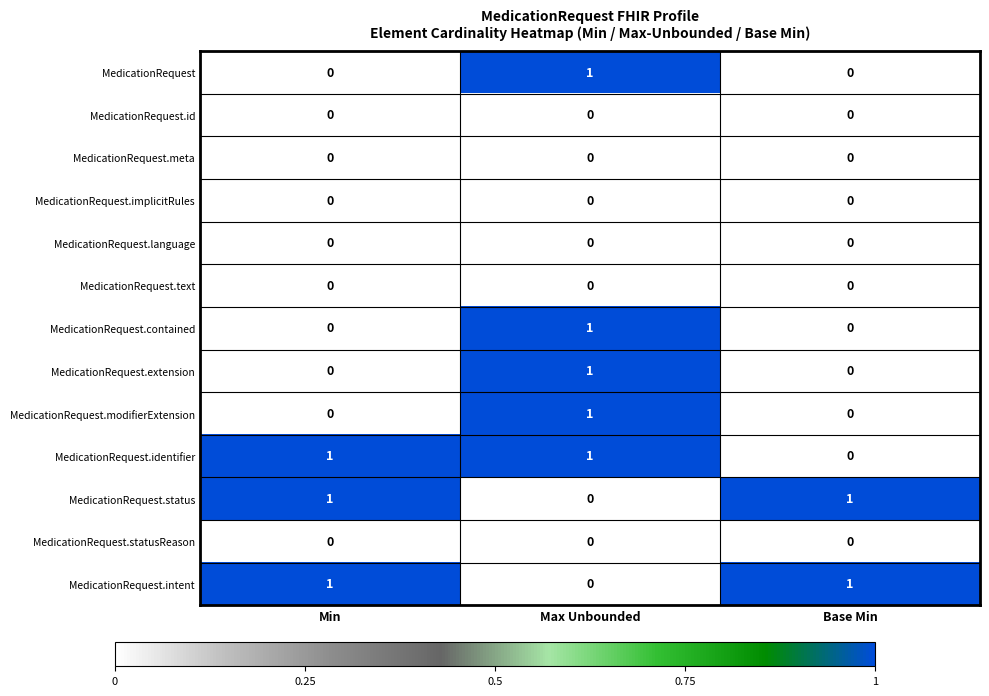

Between Min and Base Min, which series saw the biggest shift?

MedicationRequest.identifier